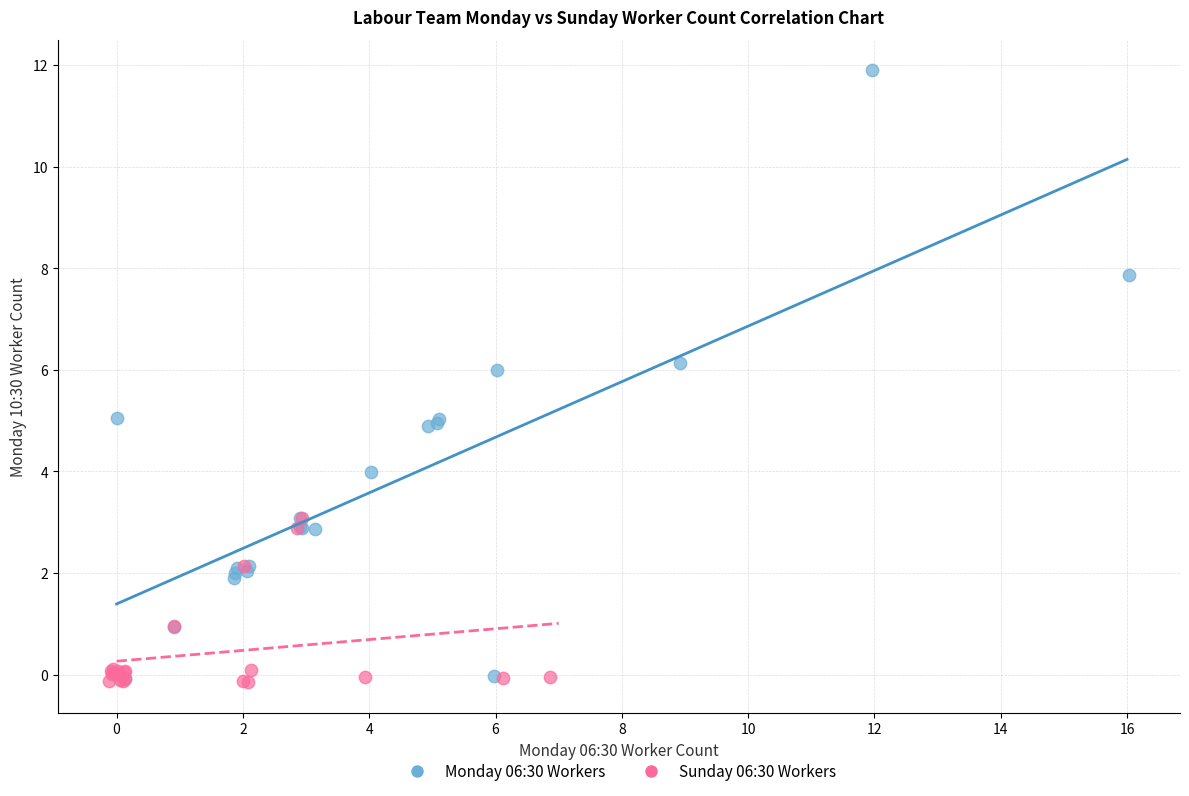

Which series reaches the maximum Y coordinate?

Monday 06:30 Workers